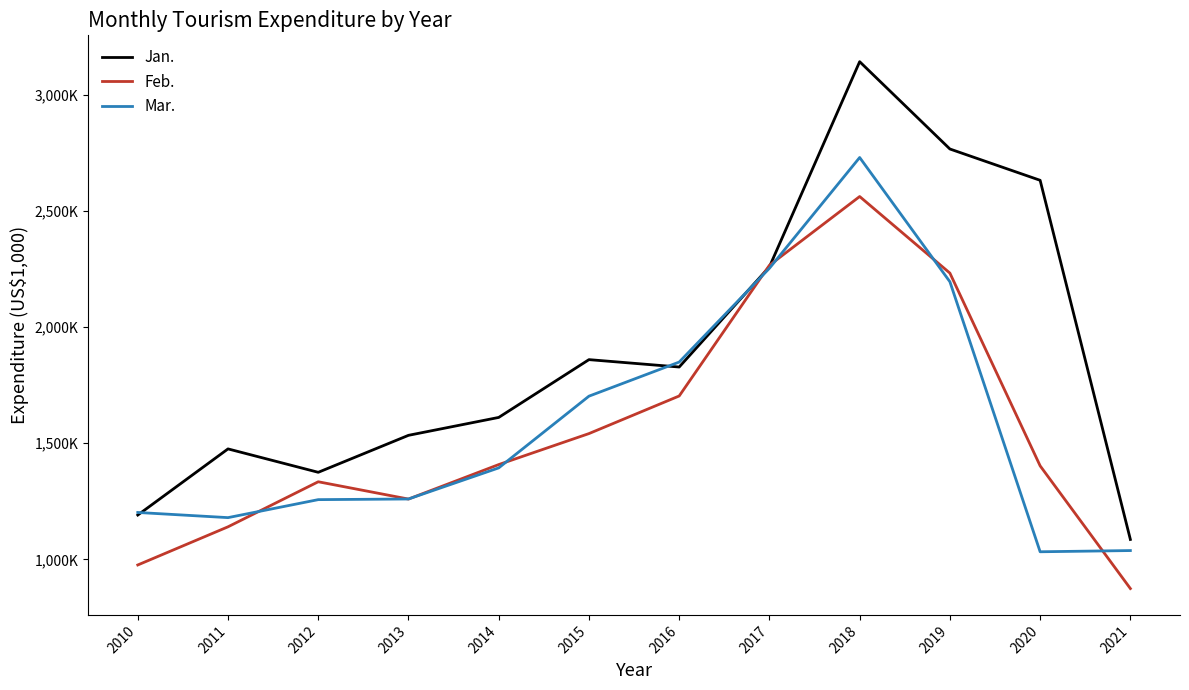

What is the difference between the second highest and minimum values in the Feb. series?

1391000